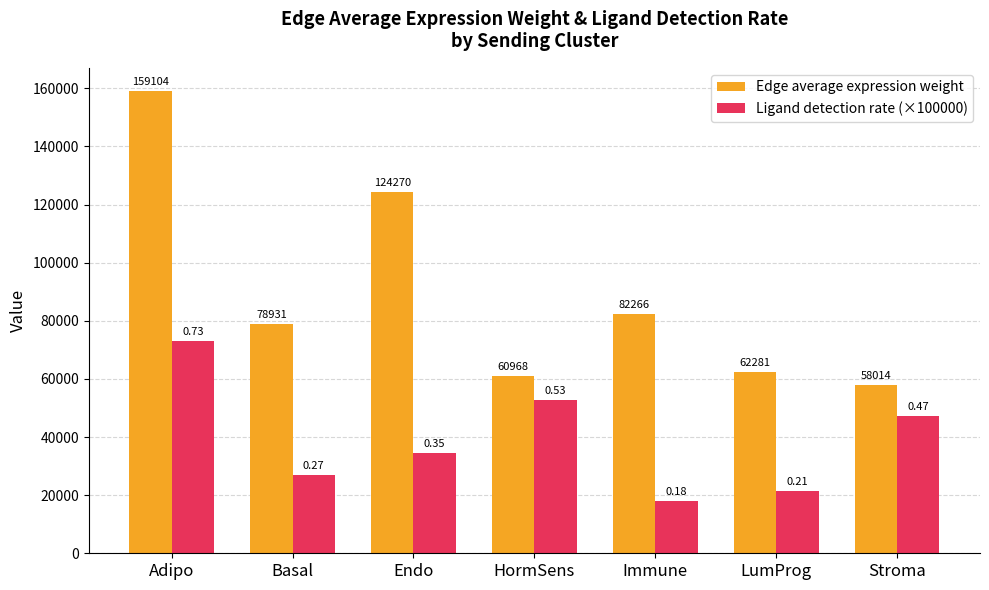

Reading right to left, what are all the values shown in this chart?

Edge average expression weight: 58014.1	62280.7	82266.0	60968.0	124270.3	78930.5	159104.1
Ligand detection rate (×100000): 47350.0	21320.0	17920.0	52730.0	34620.0	27040.0	73060.0